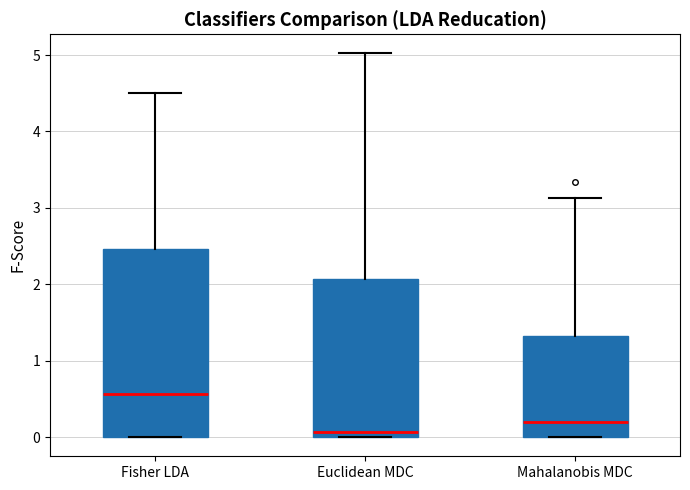

Reading left to right, read every box against the y-axis: the position of its median line, the range the box covers, and the ends of its whiskers. The values are not printed on the chart, so give them approximately, as read against the axis.

Fisher LDA: median 0.6, box 0.0 to 2.5, whiskers 0.0 to 4.5
Euclidean MDC: median 0.1, box 0.0 to 2.1, whiskers 0.0 to 5.0
Mahalanobis MDC: median 0.2, box 0.0 to 1.3, whiskers 0.0 to 3.1